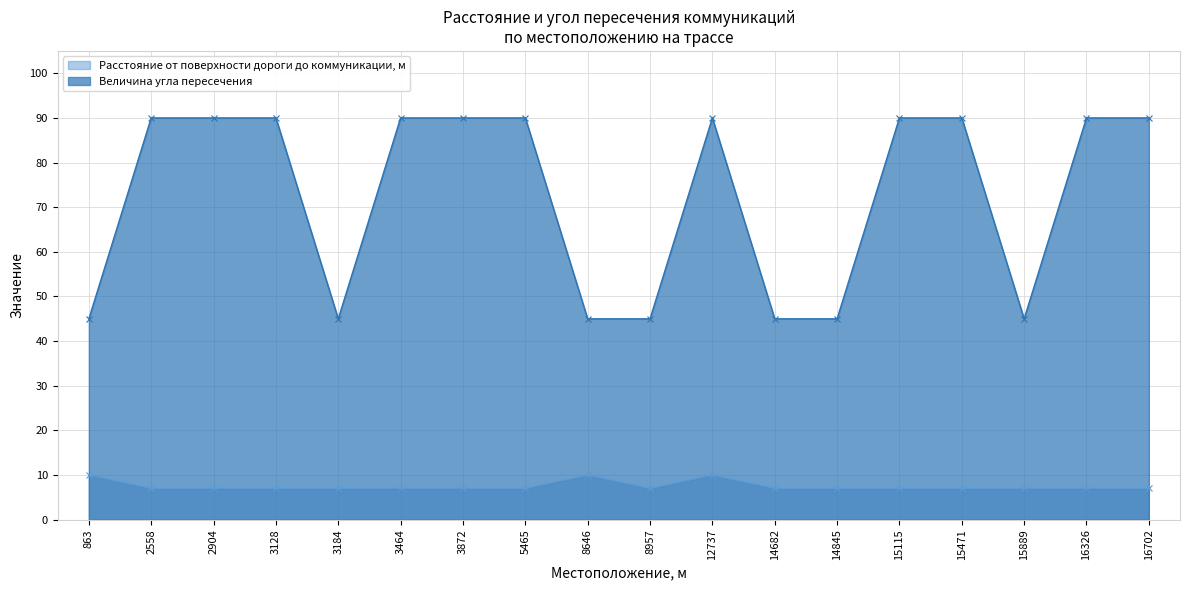

At which label does Расстояние от поверхности дороги до коммуникации, м reach its minimum?

2558